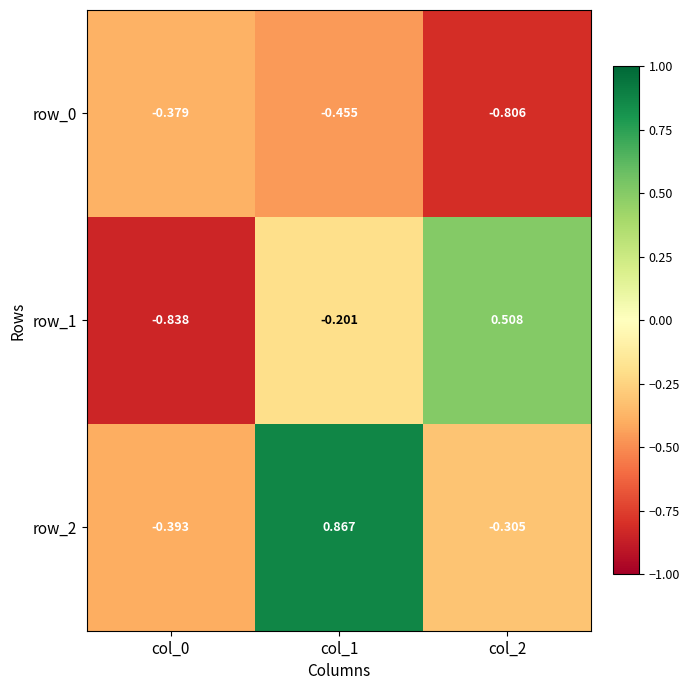

Is the value of row_0 at col_0 greater than the value of row_1 at col_2?

No